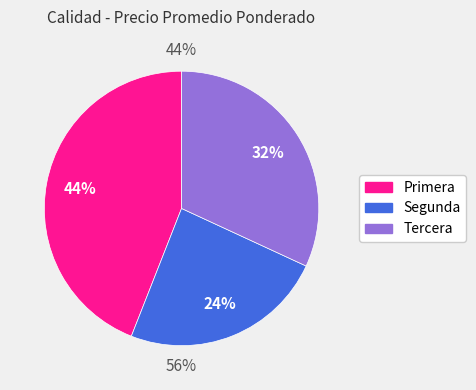

To the nearest percent, what is the average slice percentage?

33%